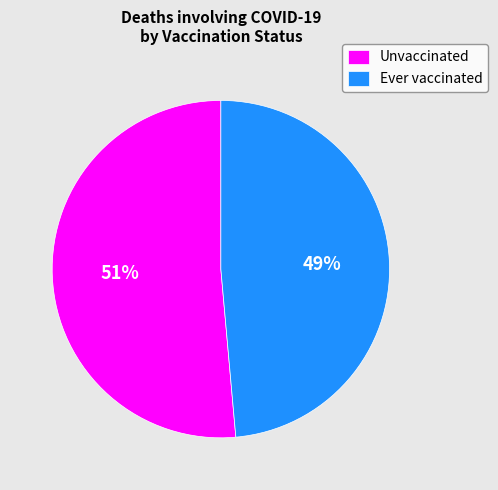

Which slice is the smallest?

Ever vaccinated